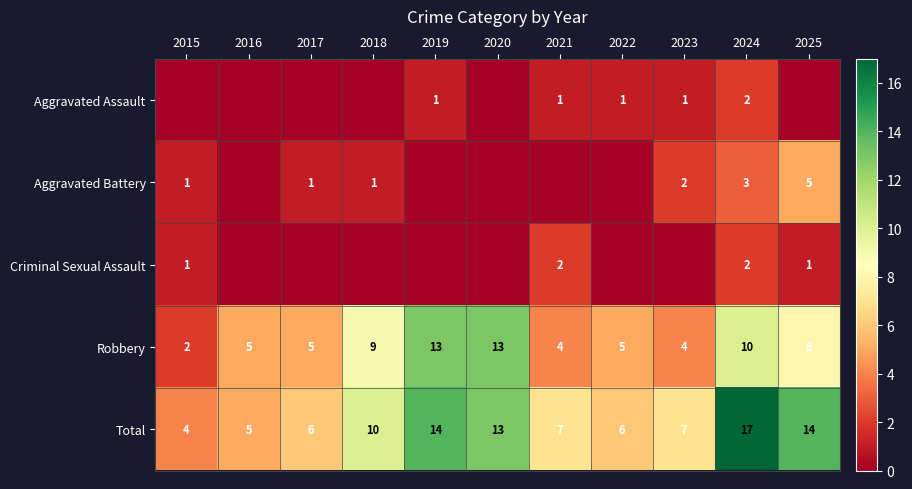

What is the total value across all series at 2021?

14